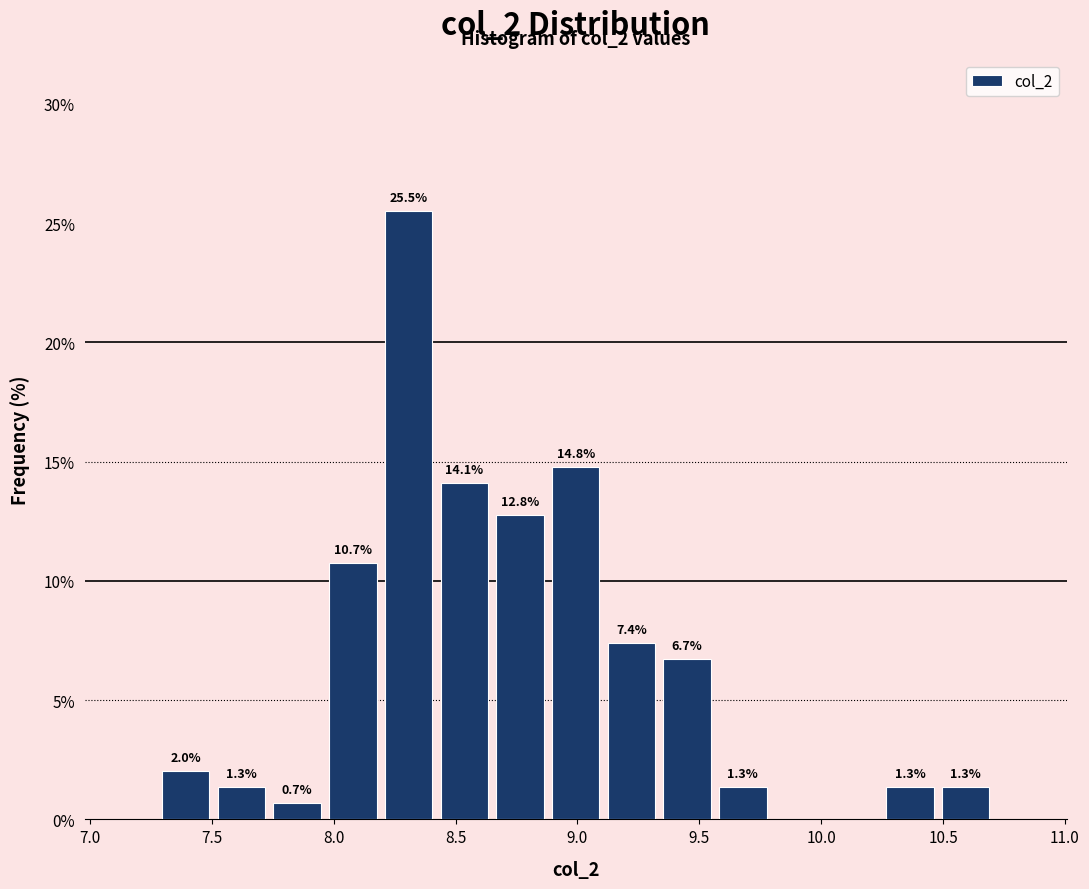

Which range on the x-axis has the tallest bar?

8.20 to 8.40